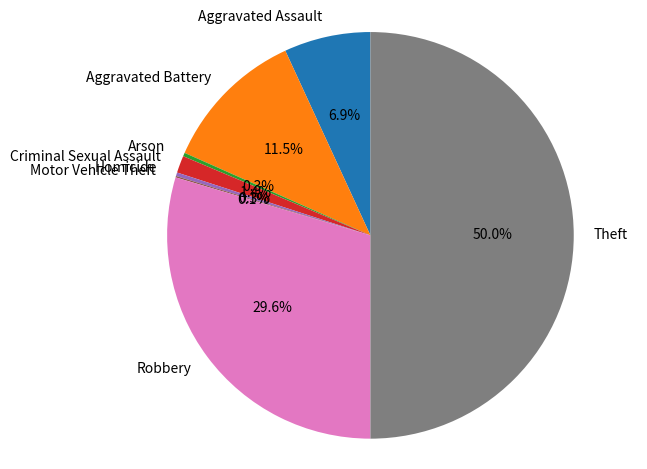

Combined, do Homicide and Arson account for over 50%?

No